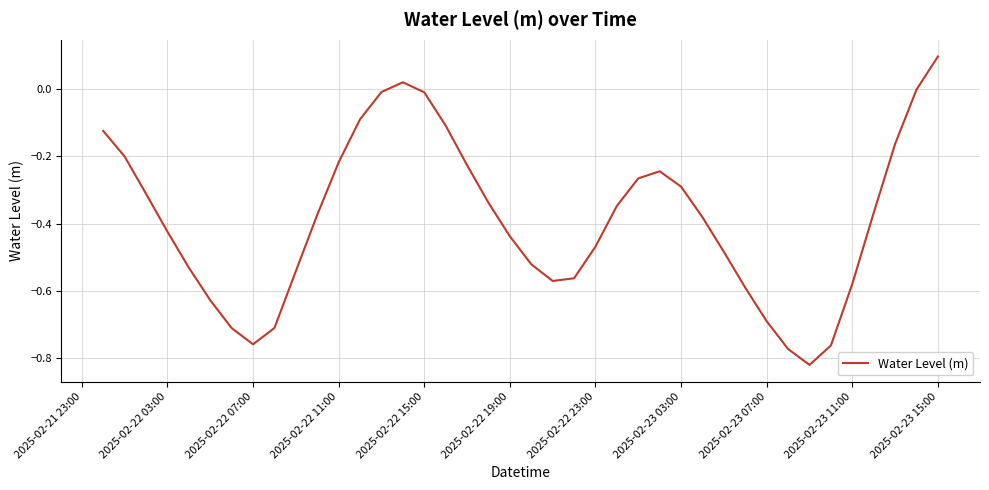

What is the difference between the maximum and minimum values?

0.9